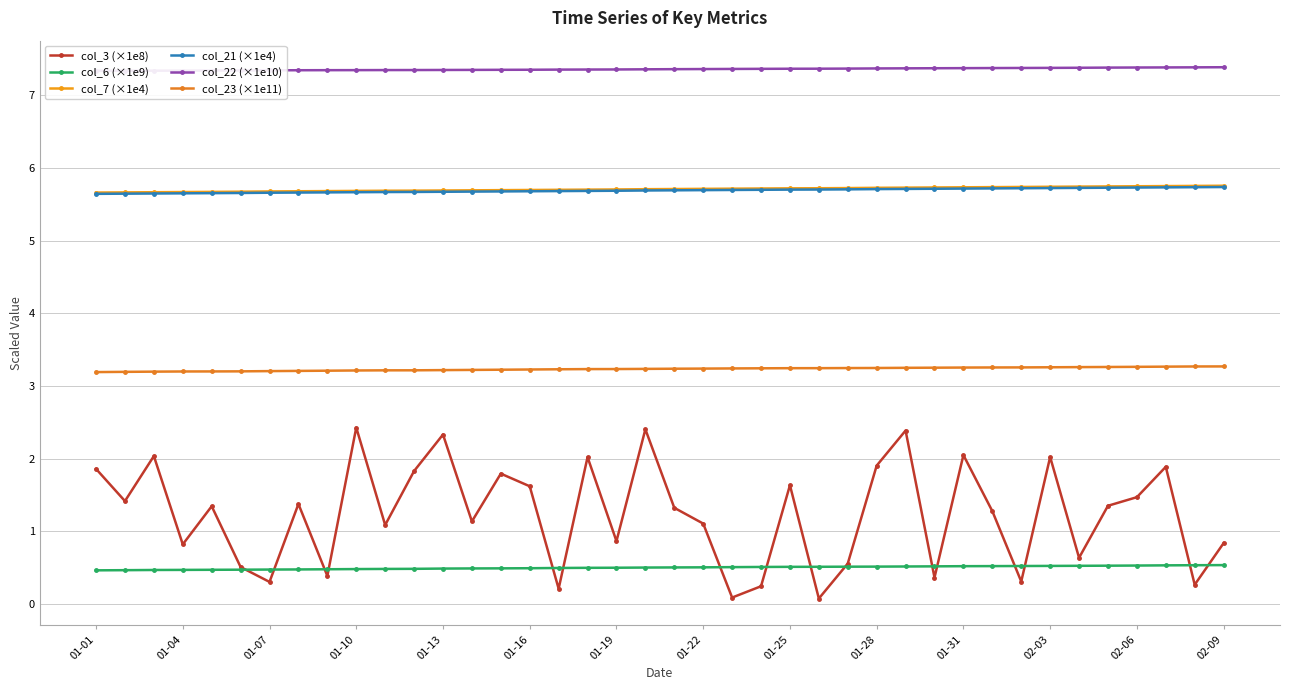

True or false: col_22 (×1e10) has a value of 7.3 at 01-10.

True